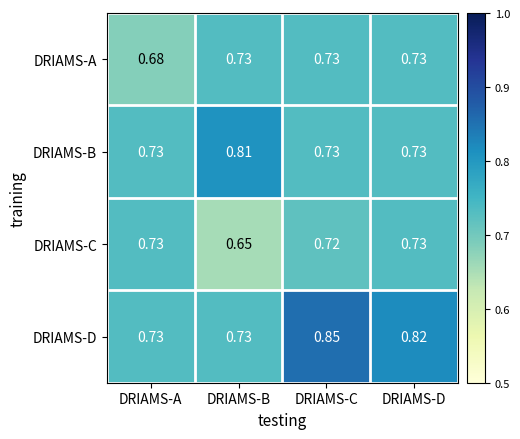

At which category does the chart reach its minimum across all series?

DRIAMS-B